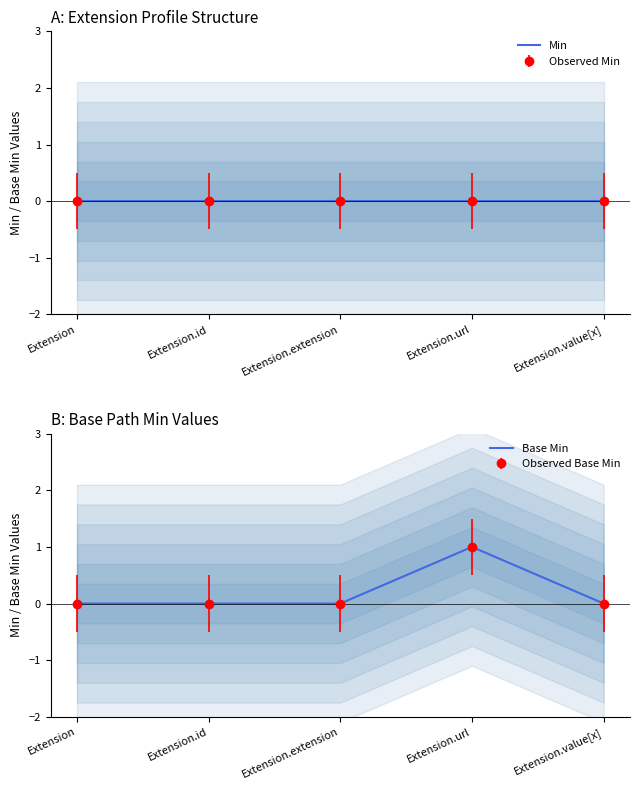

At which category is the sum across all series the highest?

Extension.url